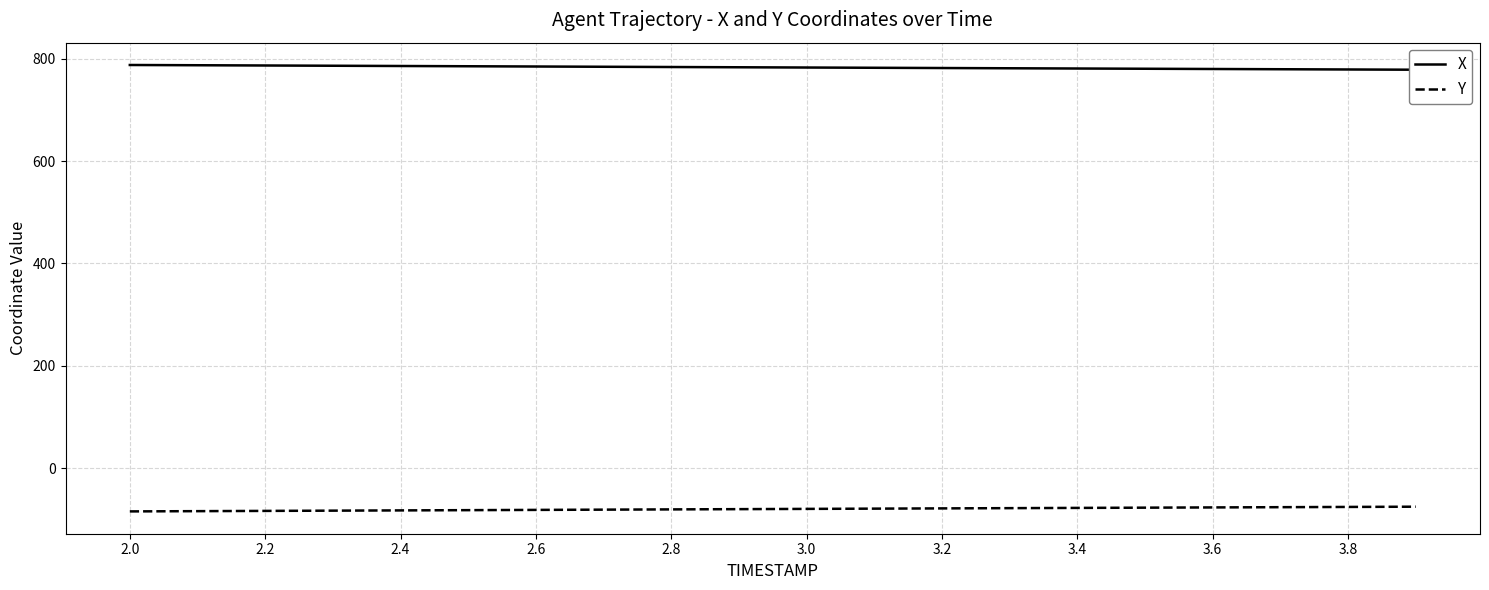

Rank the series by their average value, from lowest to highest.

Y, X